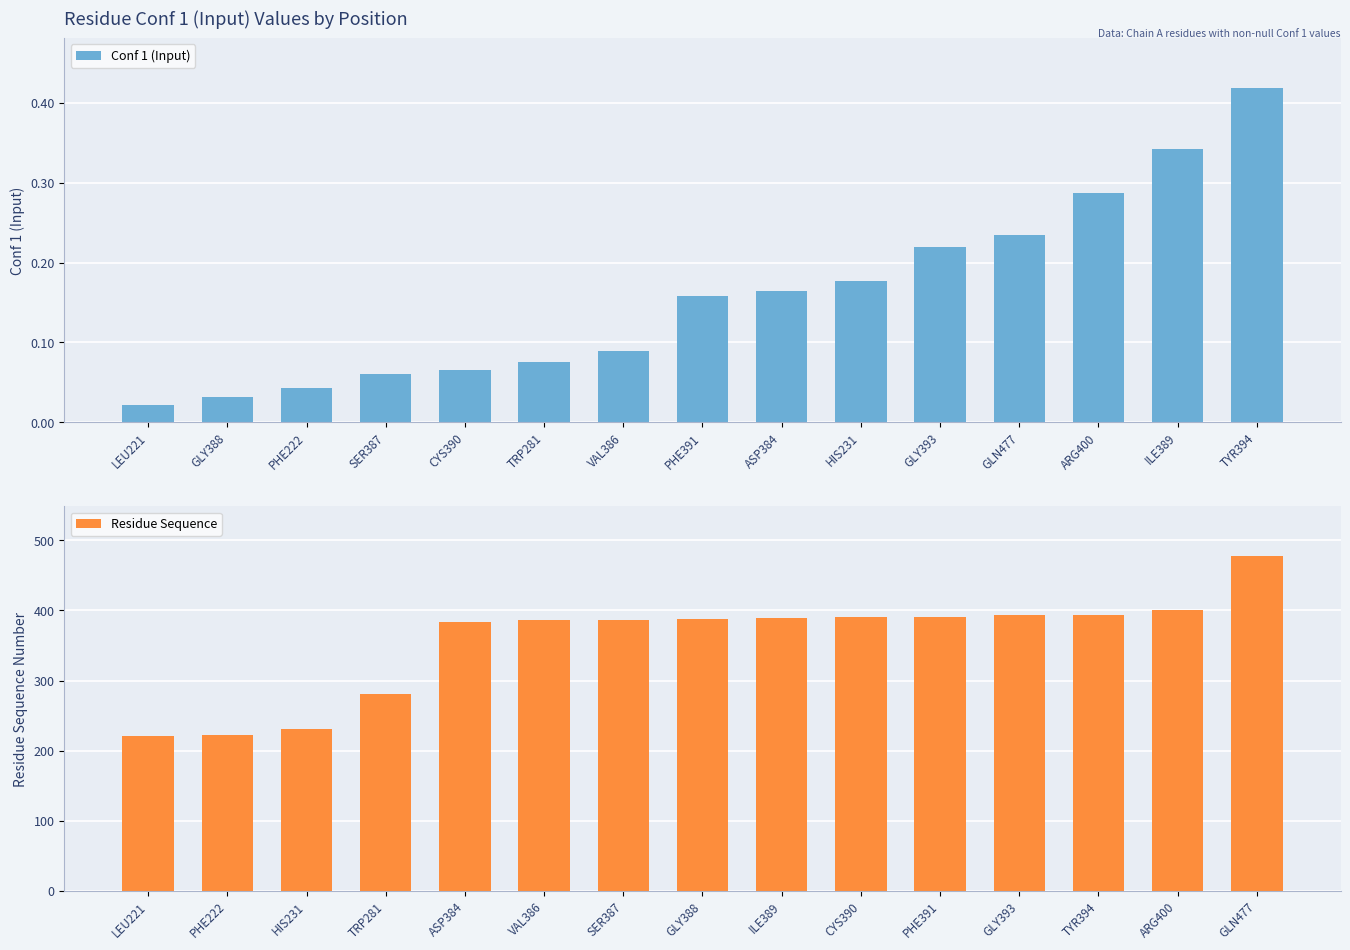

True or false: Conf 1 (Input) has a value of 0.3 at ASP384.

False